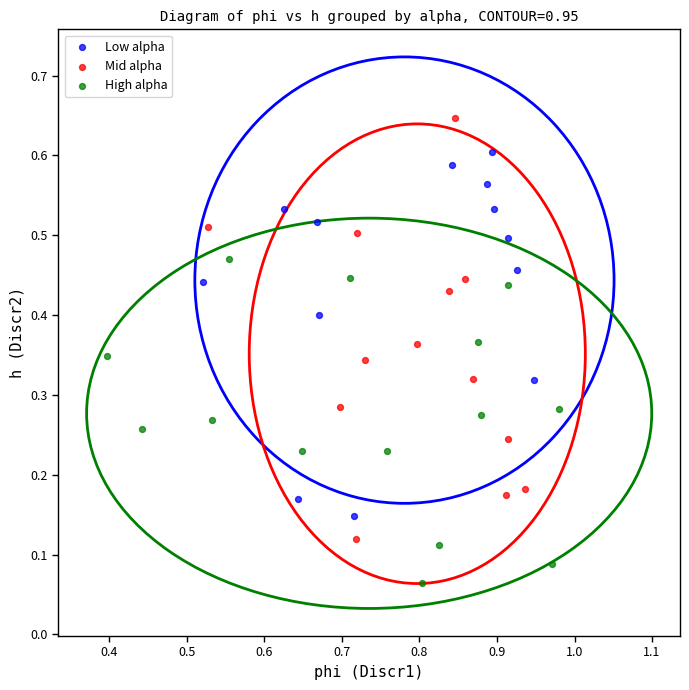

Which series has the largest Y range (max minus min)?

Mid alpha